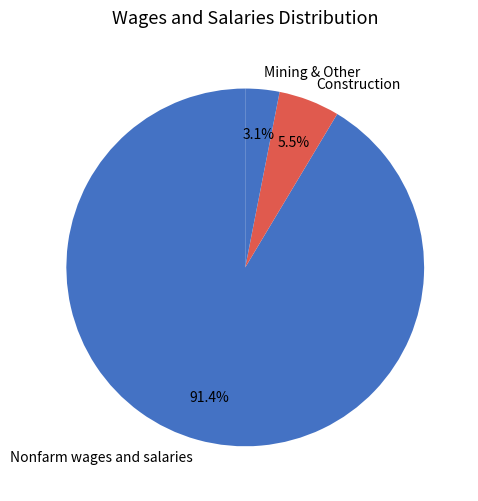

To the nearest percent, what percentage of the pie is Nonfarm wages and salaries?

91%